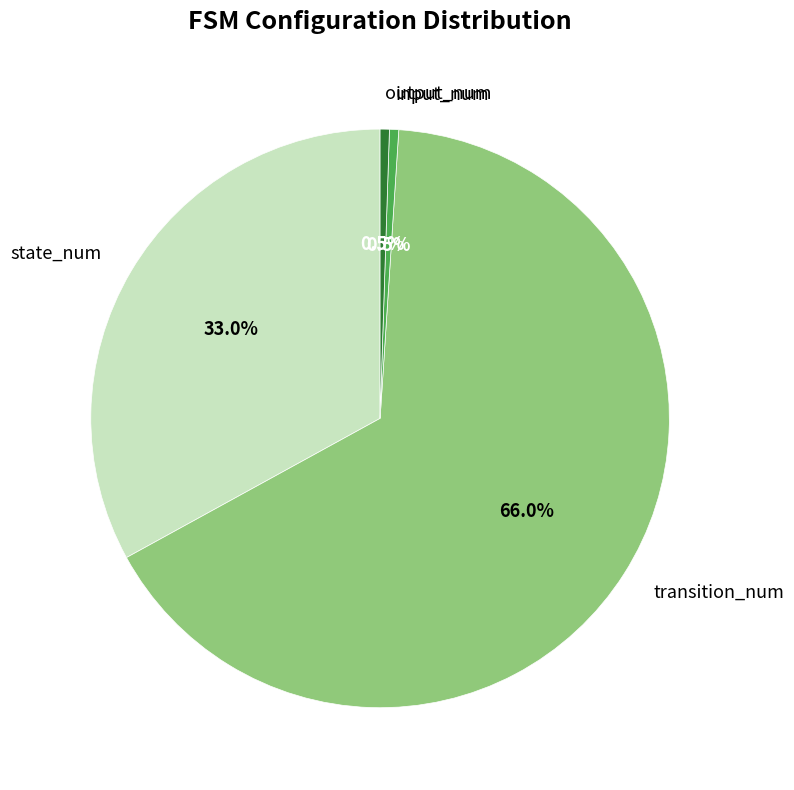

How many slices are in this pie chart?

4